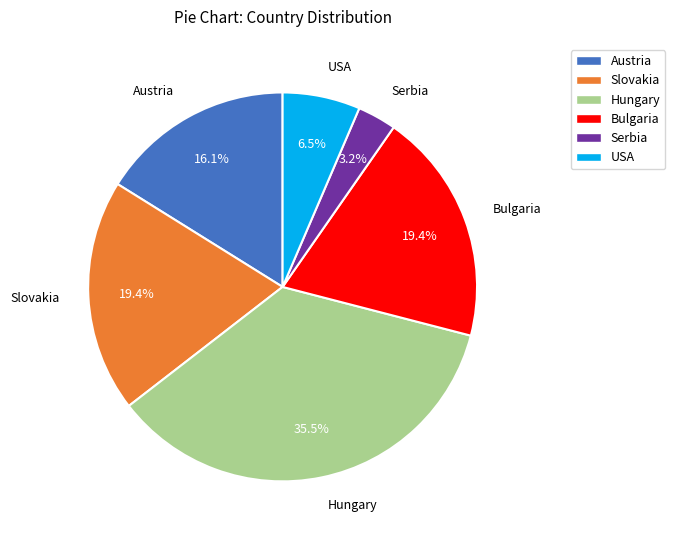

To the nearest percent, what is the difference between the largest and smallest slice percentages?

32%